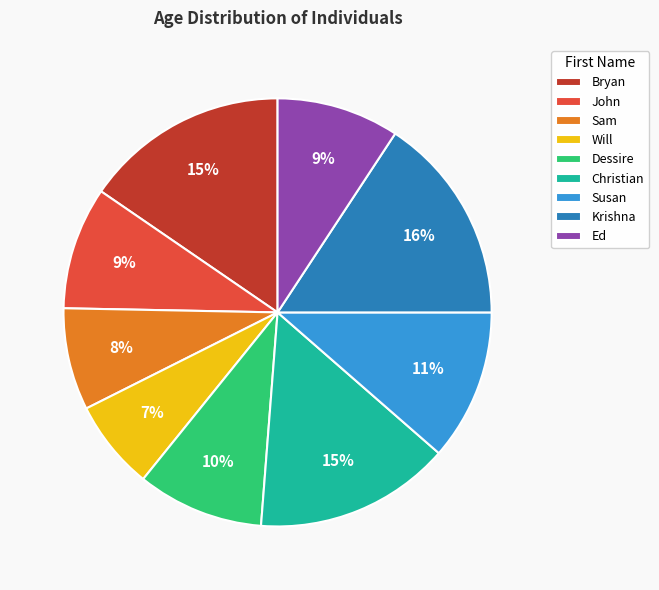

To the nearest percent, what is the difference between the largest and smallest slice percentages?

9%